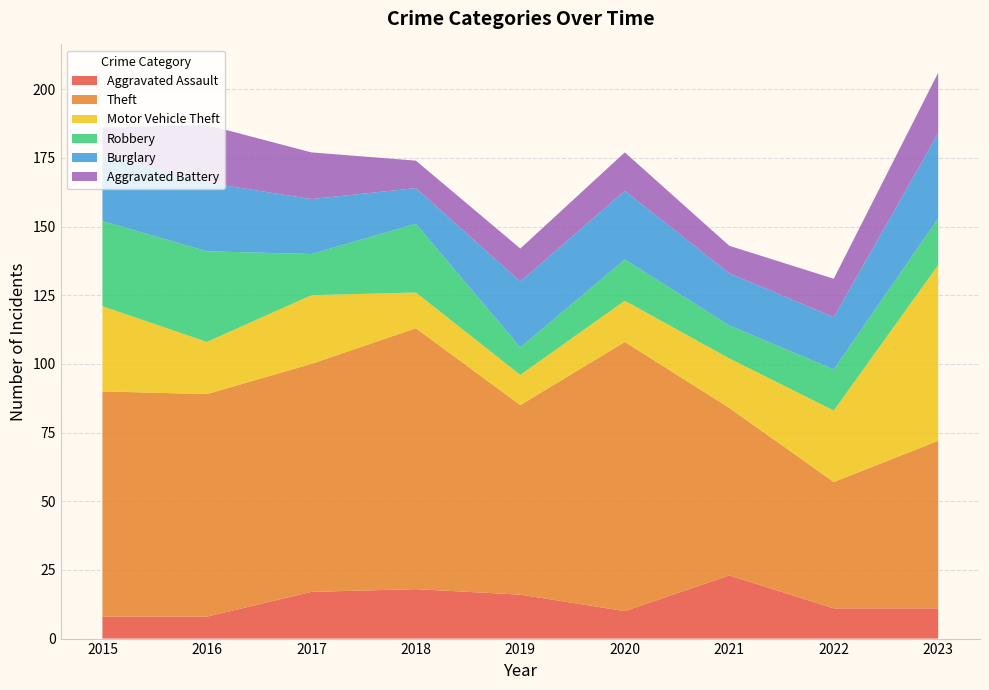

Reading left to right, what are all the values shown in this chart?

Aggravated Assault: 2015=8	2016=8	2017=17	2018=18	2019=16	2020=10	2021=23	2022=11	2023=11
Theft: 2015=82	2016=81	2017=83	2018=95	2019=69	2020=98	2021=61	2022=46	2023=61
Motor Vehicle Theft: 2015=31	2016=19	2017=25	2018=13	2019=11	2020=15	2021=18	2022=26	2023=64
Robbery: 2015=31	2016=33	2017=15	2018=25	2019=10	2020=15	2021=12	2022=15	2023=17
Burglary: 2015=24	2016=25	2017=20	2018=13	2019=24	2020=25	2021=19	2022=19	2023=31
Aggravated Battery: 2015=10	2016=21	2017=17	2018=10	2019=12	2020=14	2021=10	2022=14	2023=22